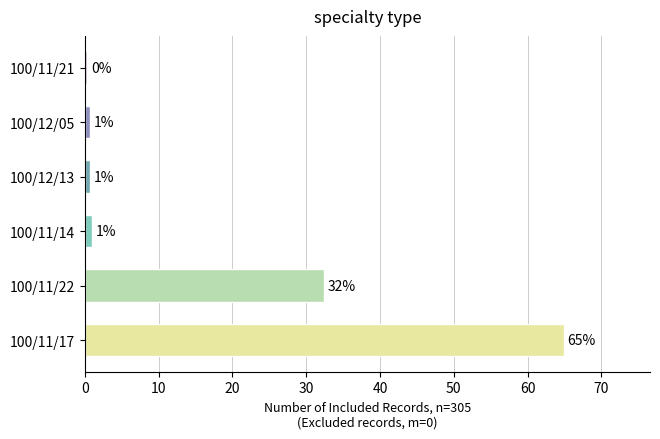

Where is the data nearest to the value 32?

100/11/22